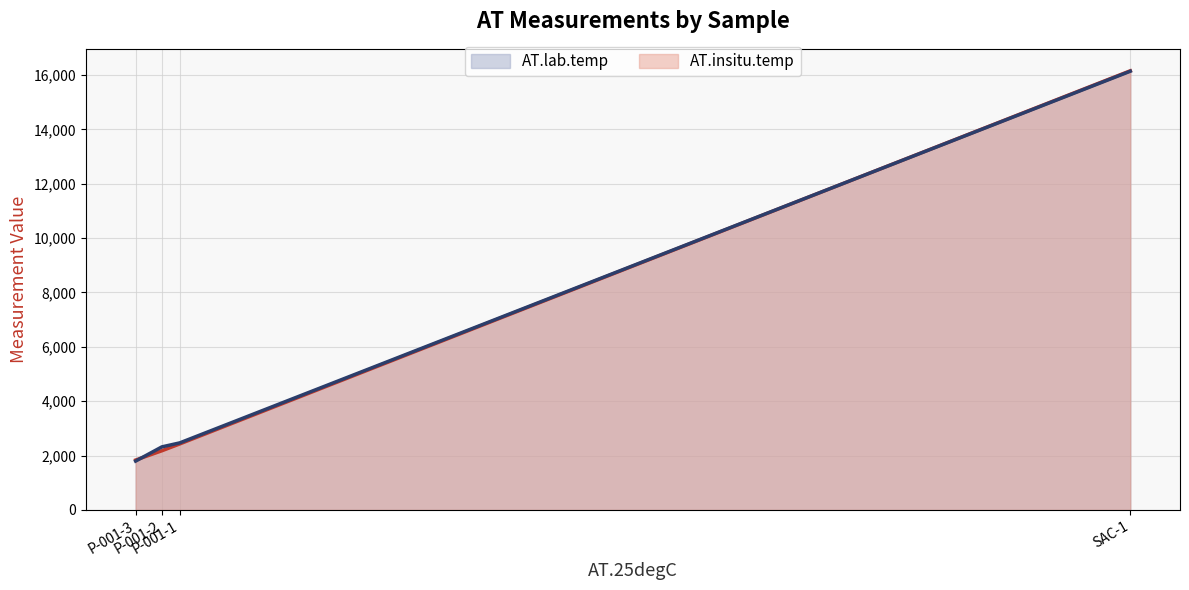

Is it true that AT.lab.temp line equals 2548.9 at P-001-3?

False